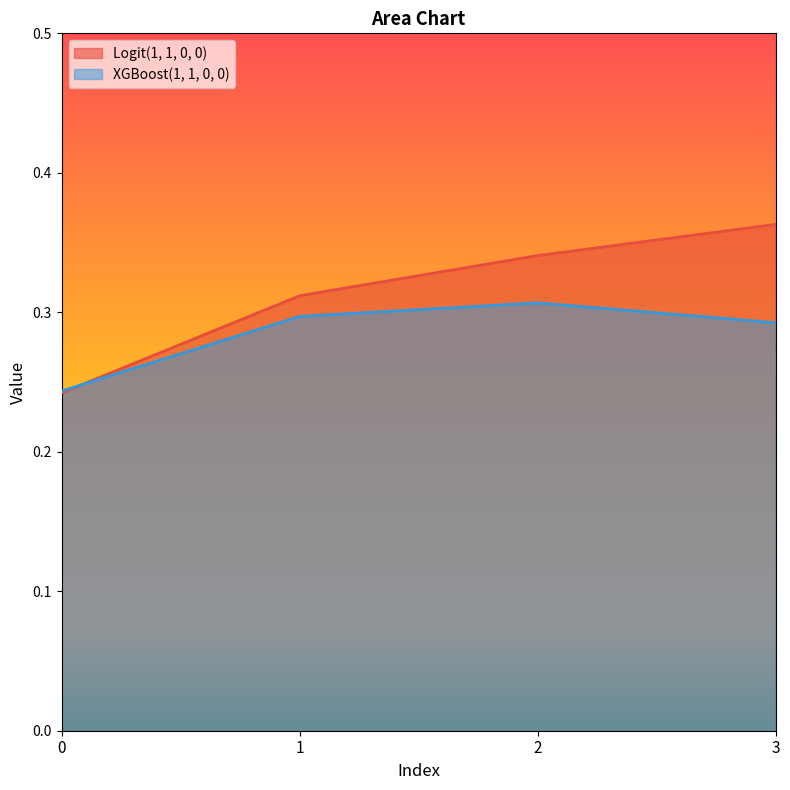

Reading left to right, extract all data points from this chart.

Logit(1, 1, 0, 0): 0.2	0.3	0.3	0.4
XGBoost(1, 1, 0, 0): 0.2	0.3	0.3	0.3